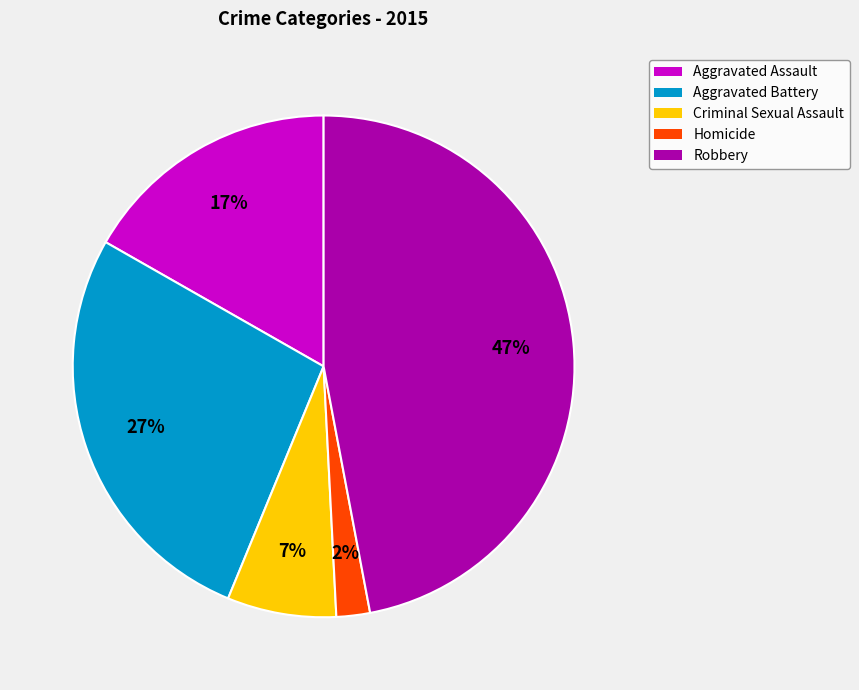

Does any single category account for the majority?

No